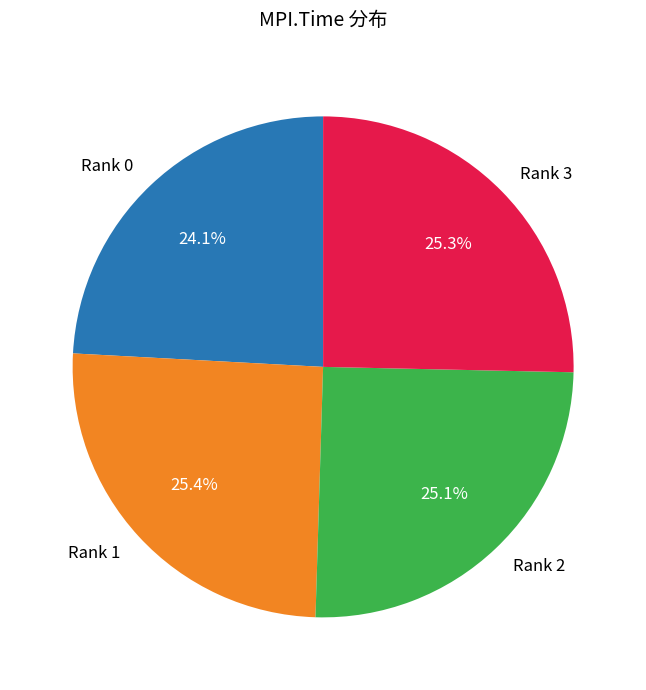

To the nearest percent, what percentage of the pie is Rank 2?

25%